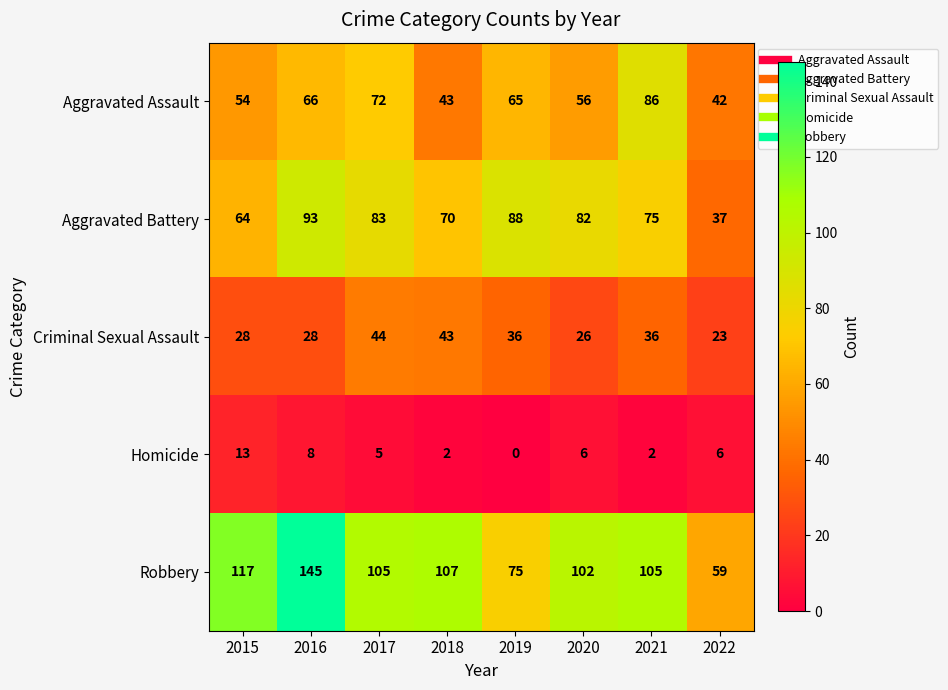

Is the value of Criminal Sexual Assault at 2020 greater than the value of Aggravated Assault at 2017?

No